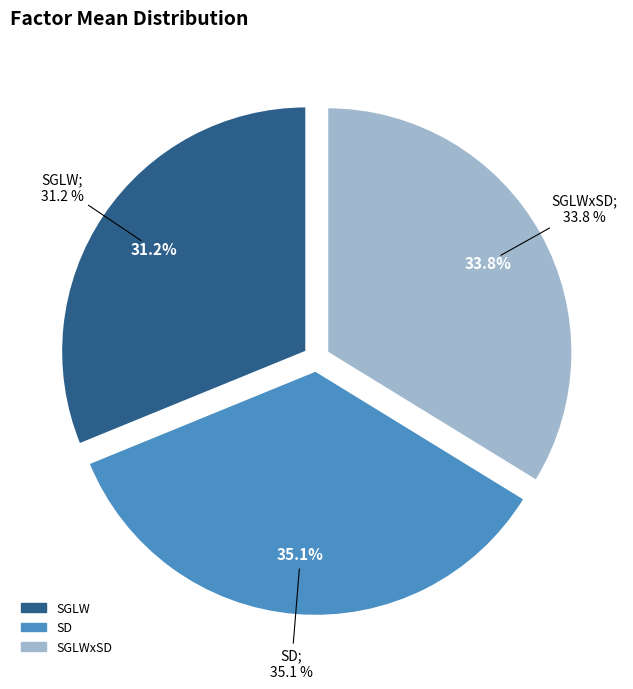

Rank the categories by value from lowest to highest.

SGLW, SGLWxSD, SD